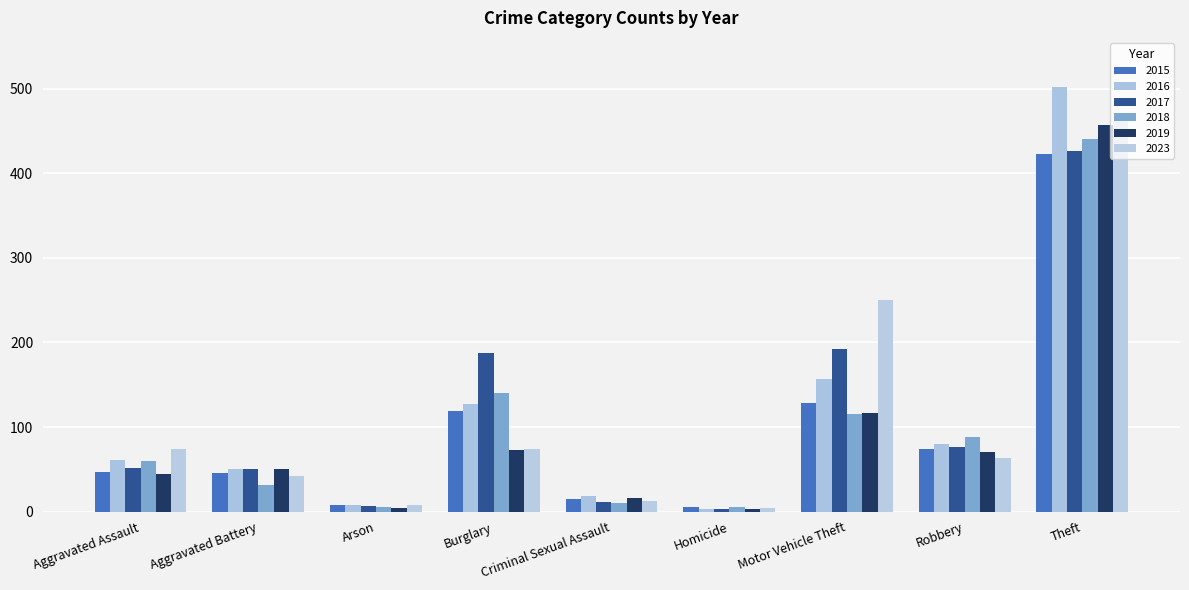

How many data points does each series have?

9